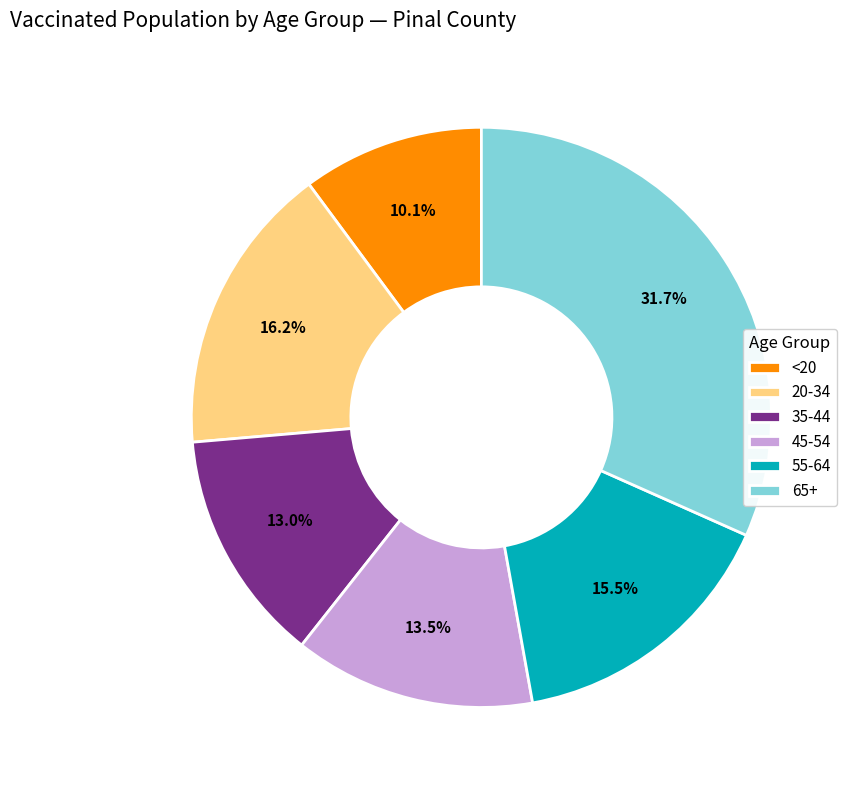

Between 20-34 and <20, which is larger?

20-34